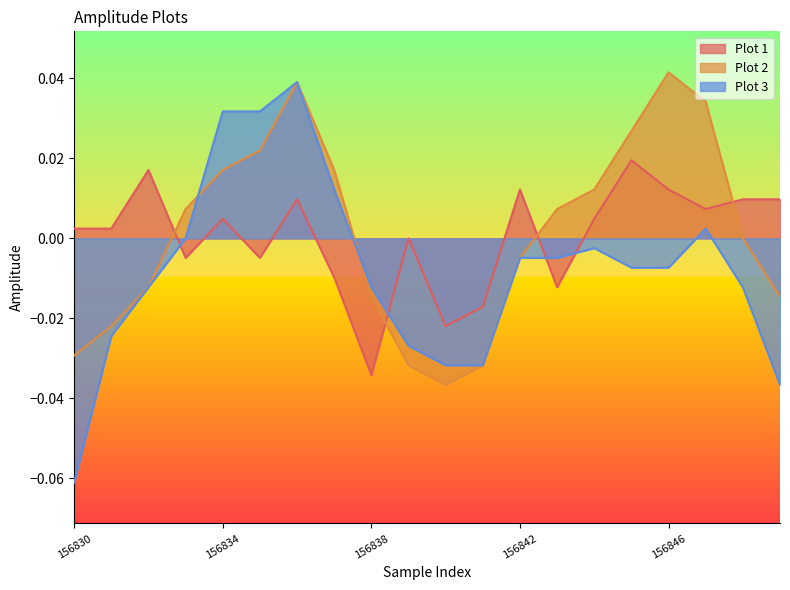

How many lines are shown in the chart?

3